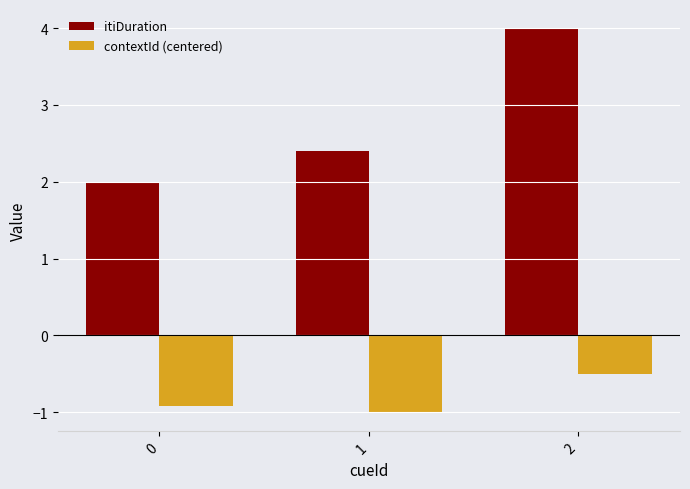

Reading right to left, transcribe all the data shown in this chart.

itiDuration: 4.0	2.4	2.0
contextId (centered): -0.5	-1.0	-0.9